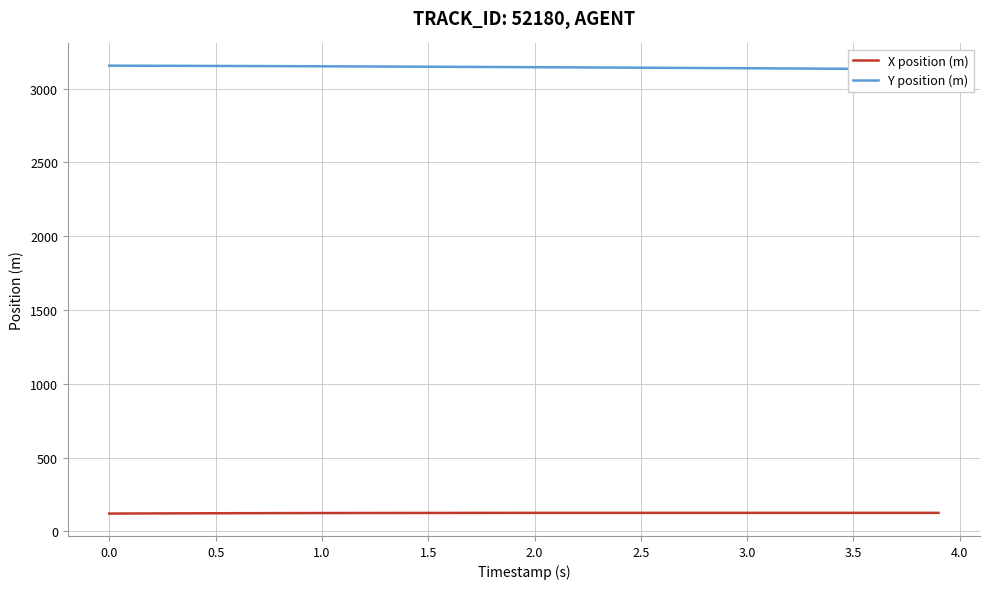

What is the minimum value shown in the chart?

120.0